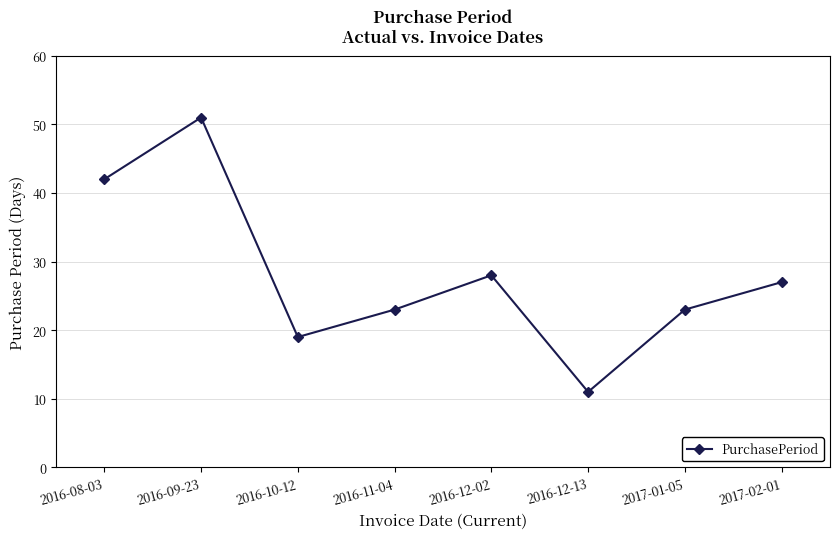

At which label is the value closest to 31?

2016-12-02